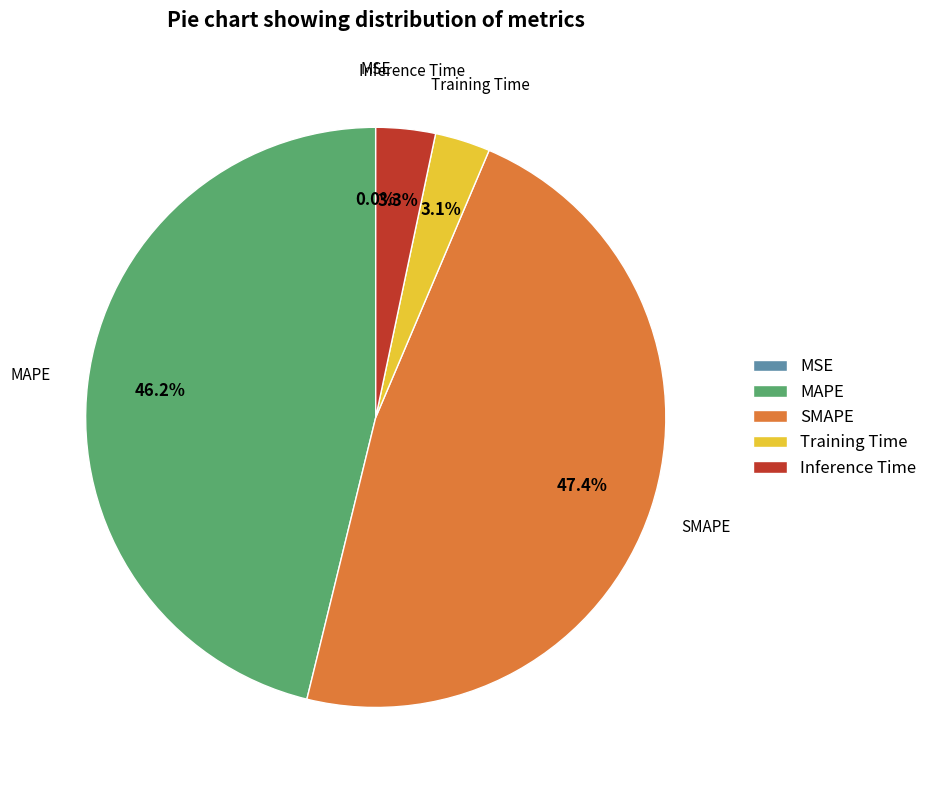

What percentage is the MAPE slice, to the nearest percent?

46%